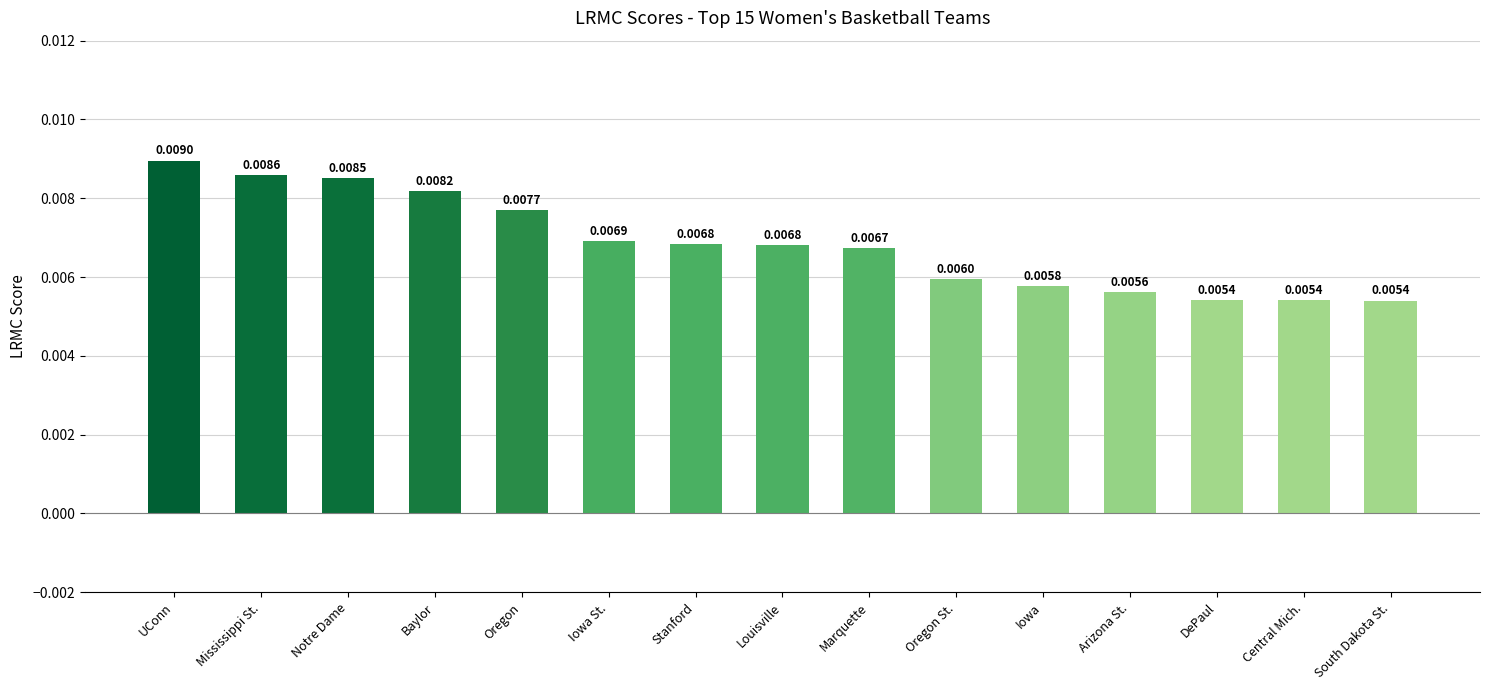

How many bars are there in total?

15